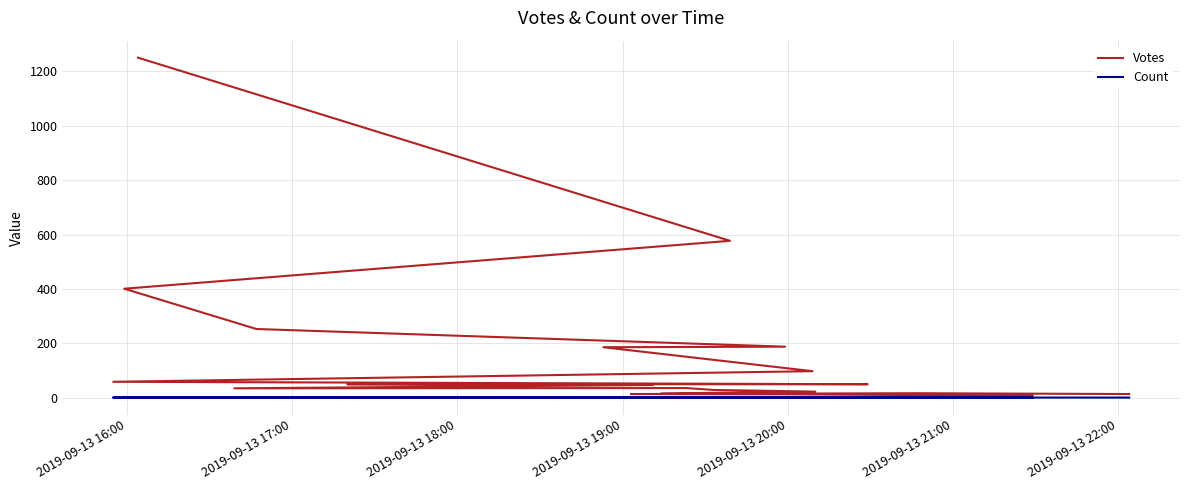

Where is the first local maximum for Count?

2019-09-13 17:00